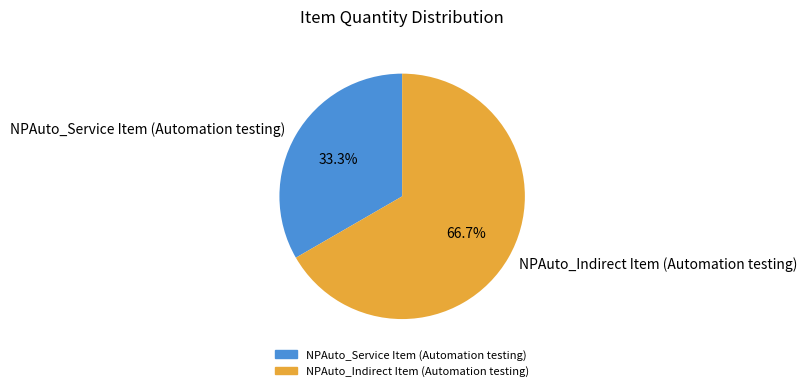

What is the largest slice in the pie chart?

NPAuto_Indirect Item (Automation testing)